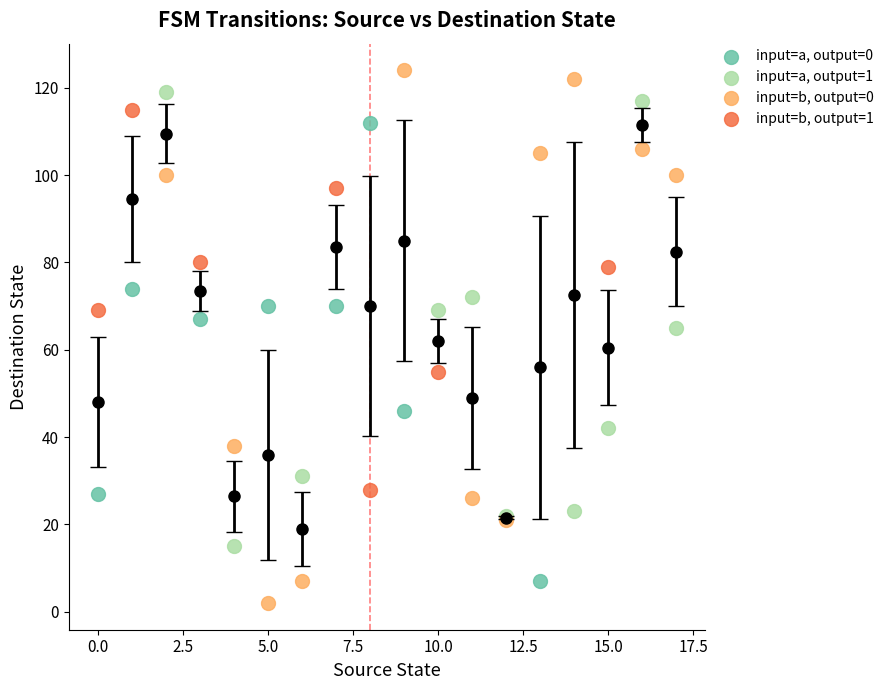

Which series reaches the maximum Y coordinate?

input=b, output=0